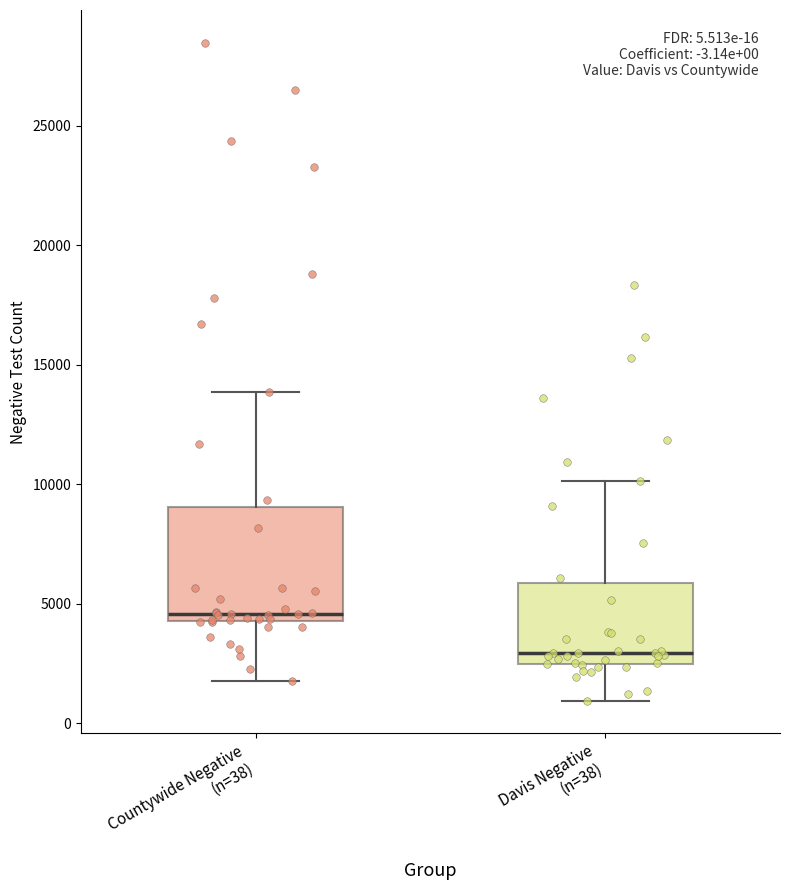

Comparing the boxes themselves (not the whiskers), which one is the tallest?

Countywide Negative (n=38)